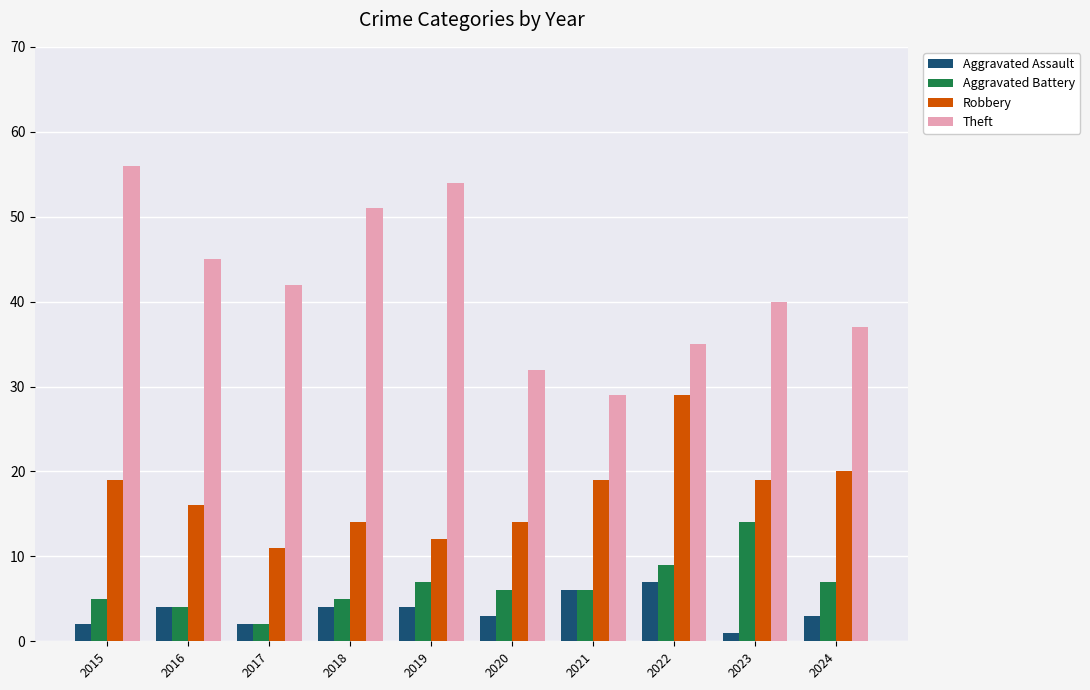

Between 2015 and 2017, which series saw the biggest shift?

Theft